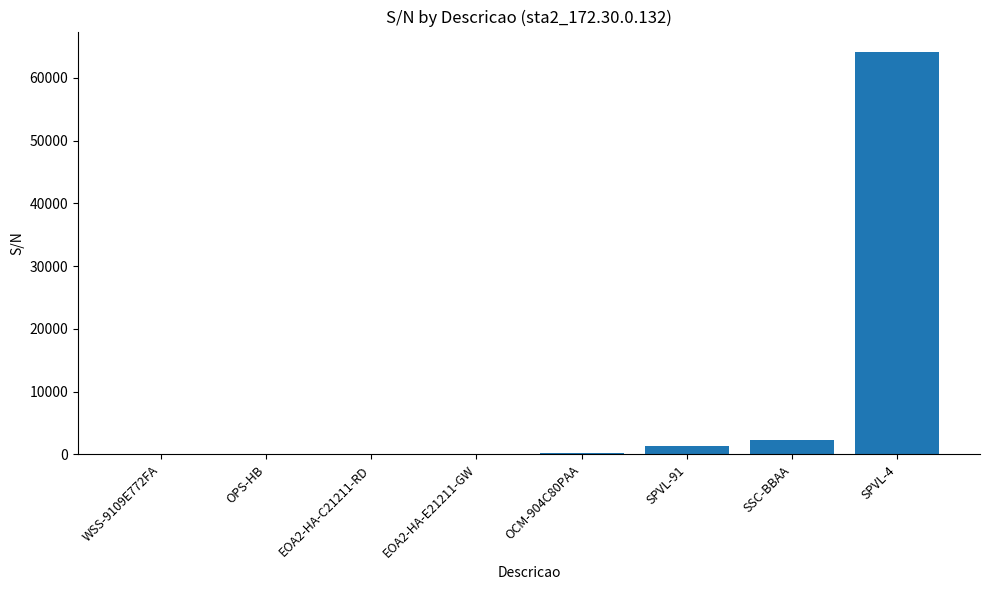

What is the maximum value shown in the chart?

64192